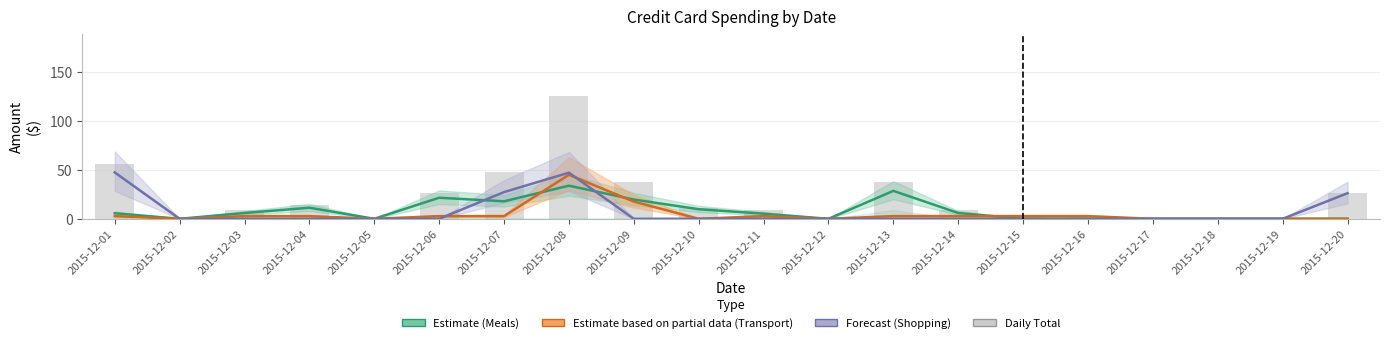

The chart shows a value of 8.7 at 2015-12-03. True or false?

True